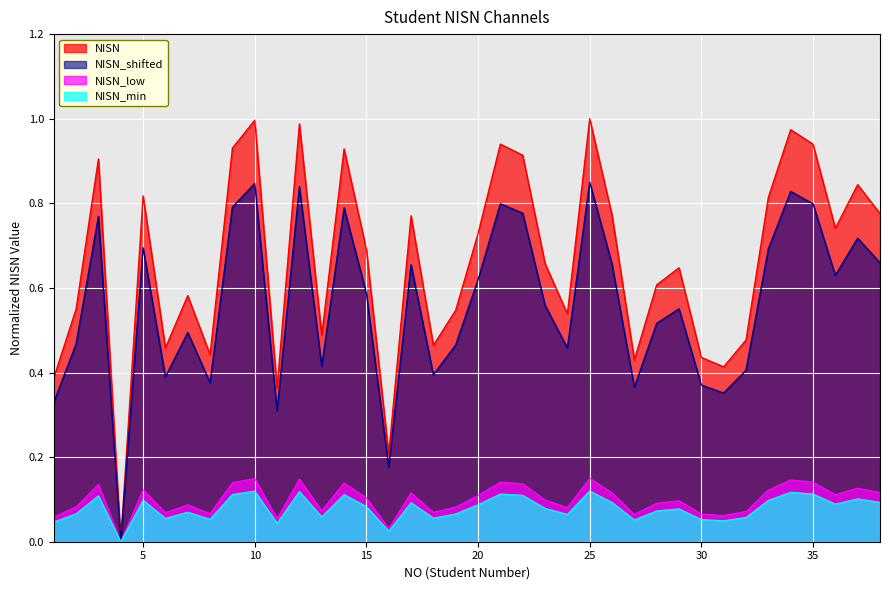

Rank the categories by value from lowest to highest.

4, 16, 11, 1, 31, 27, 30, 8, 6, 18, 32, 13, 24, 19, 2, 7, 28, 29, 23, 15, 20, 36, 17, 26, 38, 33, 5, 37, 3, 22, 14, 9, 35, 21, 34, 12, 10, 25